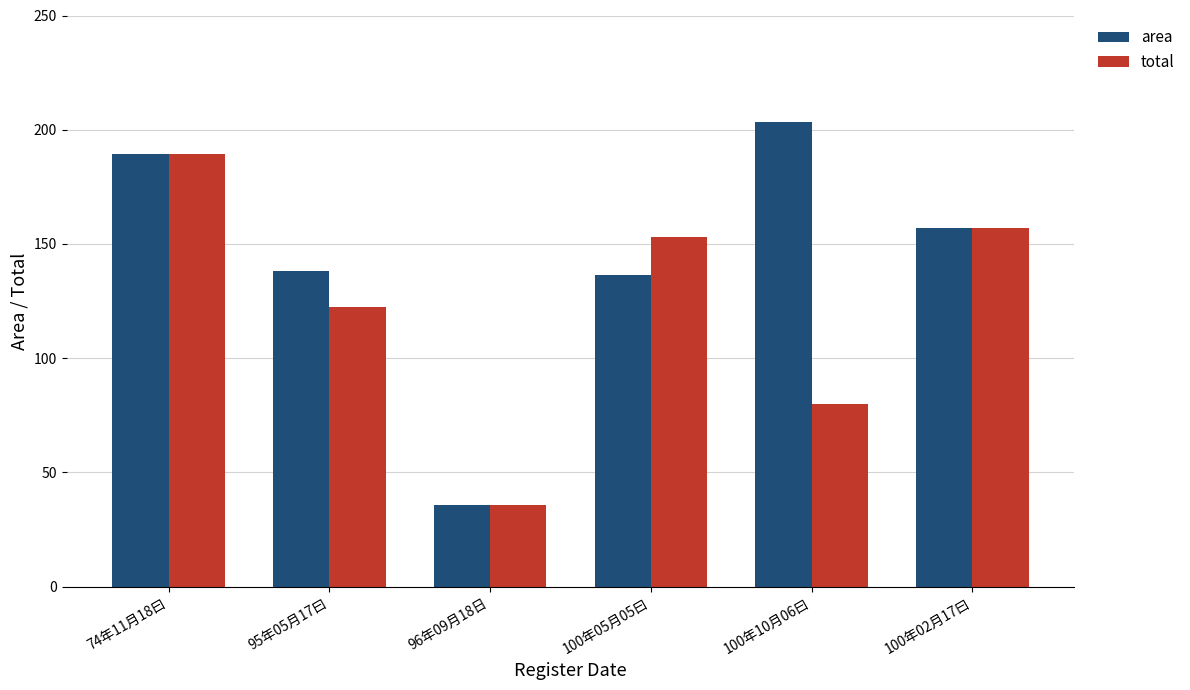

How many data points in area are above 156?

3